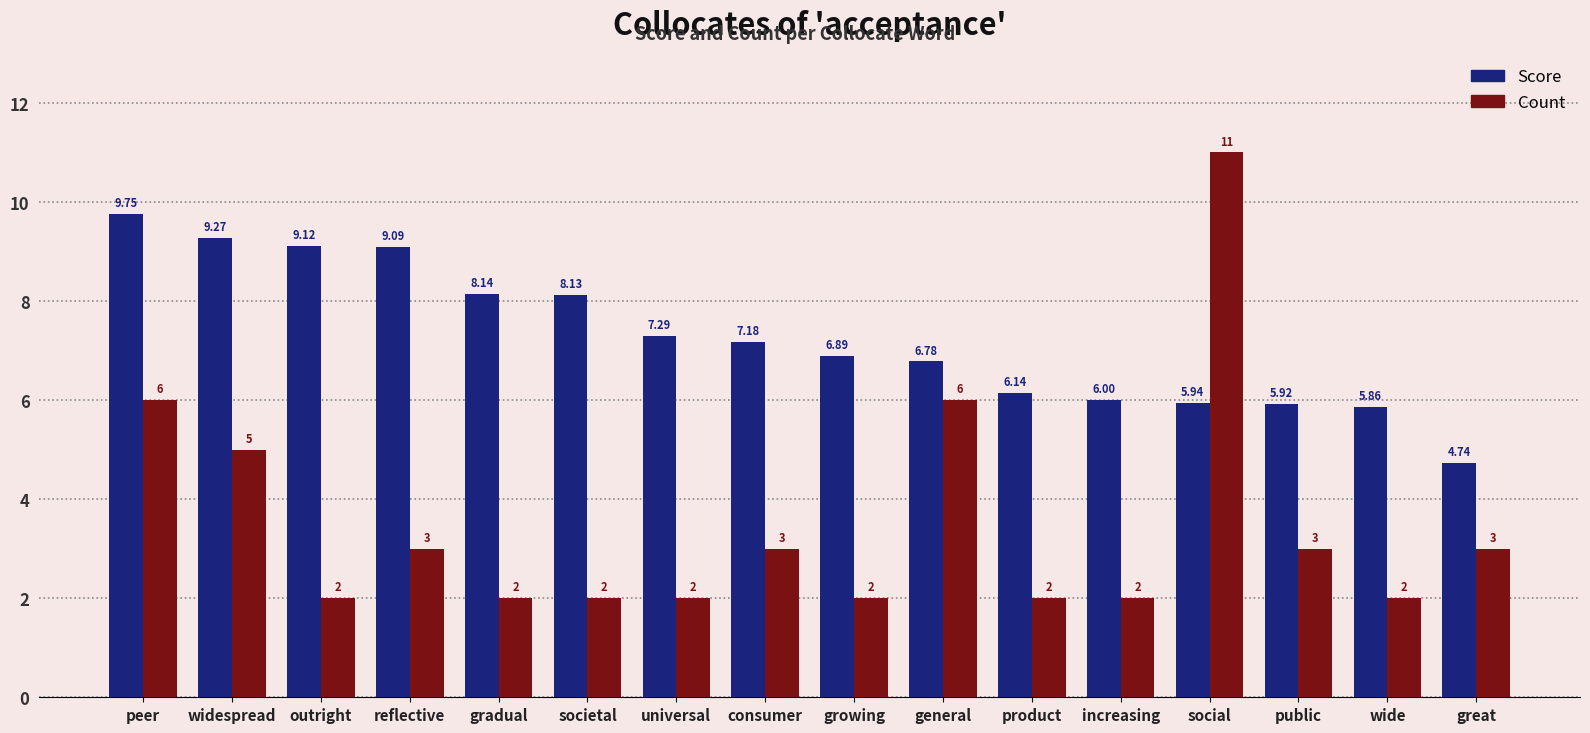

How many groups of bars are there?

16